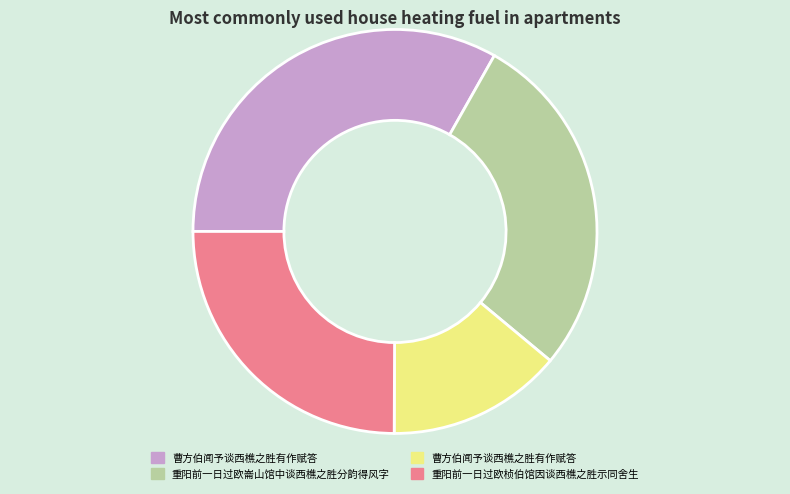

Is there a majority slice in this chart?

No